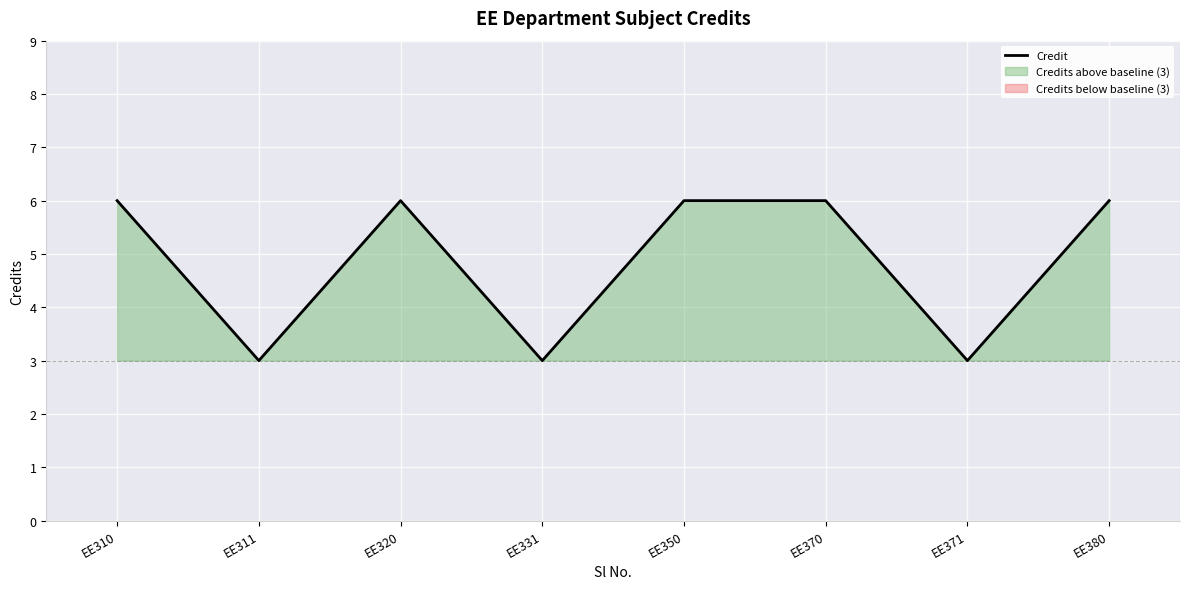

What is the approximate value at EE380?

6